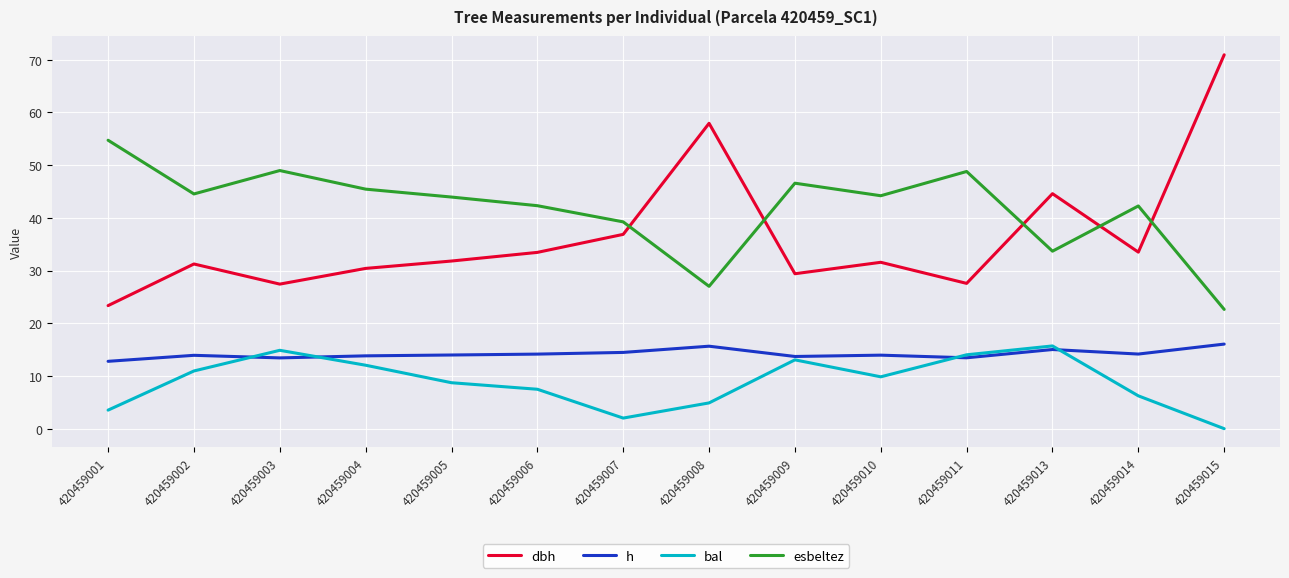

What is the difference between the highest and lowest values at 420459010?

34.4